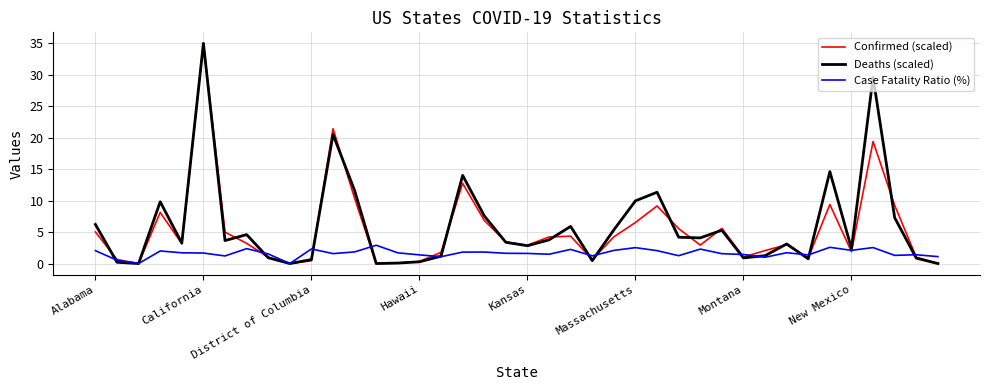

What is the maximum value shown in the chart?

35.0